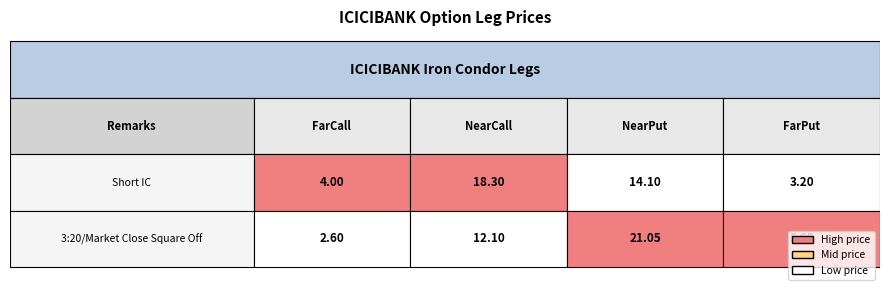

What is the average value of the 3:20/Market Close Square Off series?

10.3